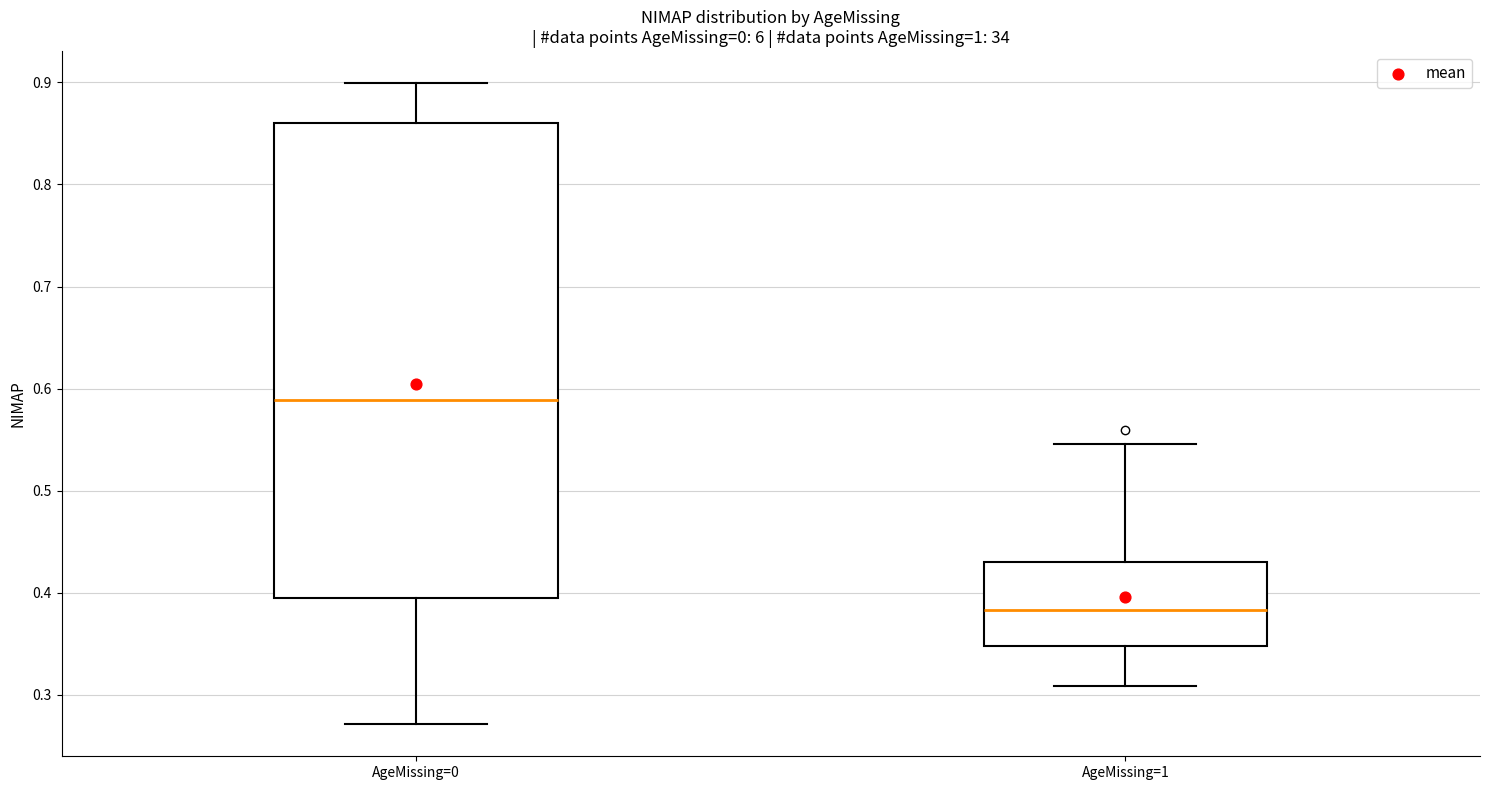

Which box has the lowest median line?

AgeMissing=1